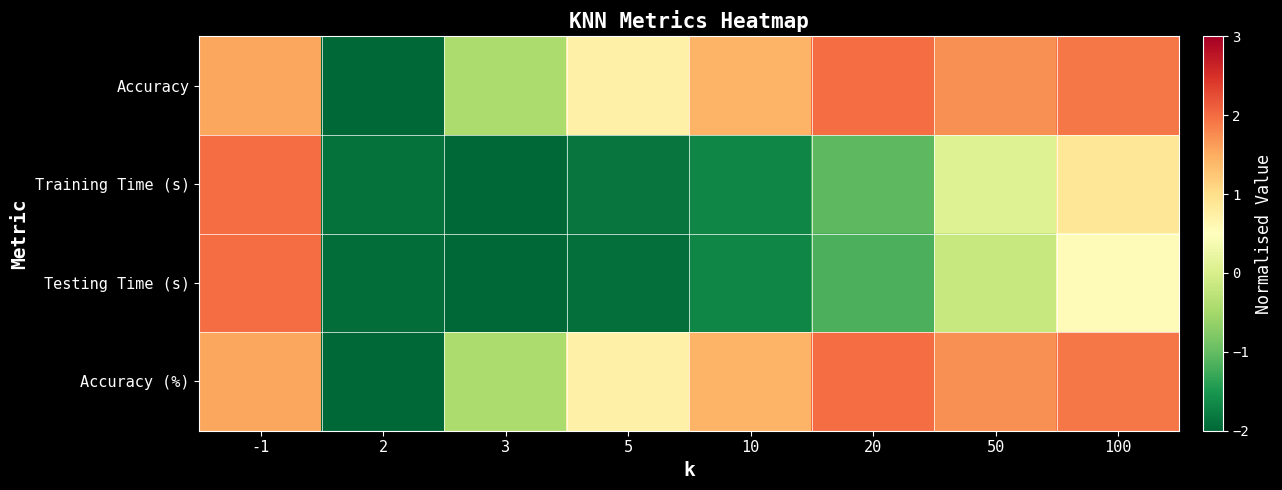

Which series has the largest total across all categories?

Accuracy